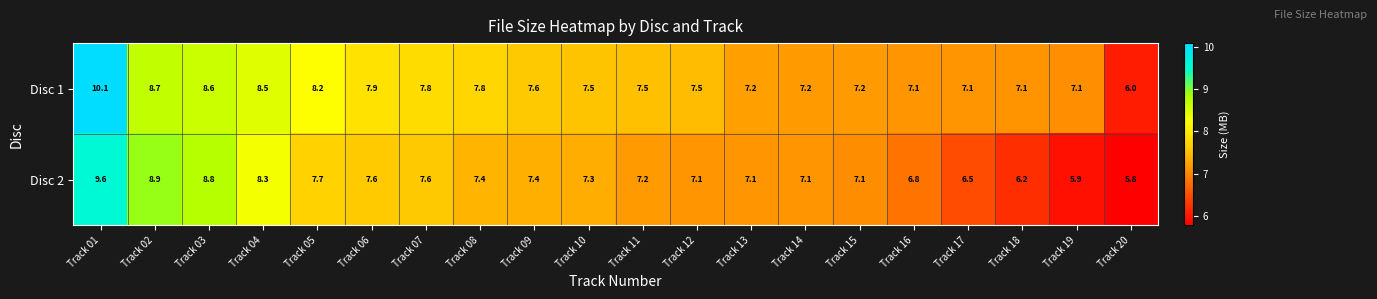

At which label does Disc 2 first exceed 7?

Track 01